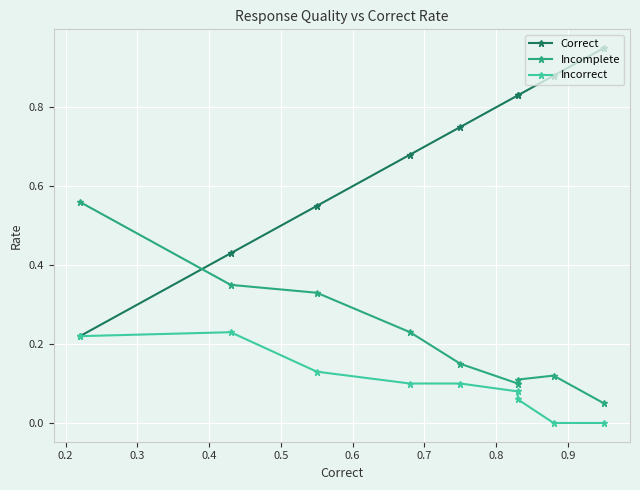

List the series in order of their peak value, highest first.

Correct, Incomplete, Incorrect